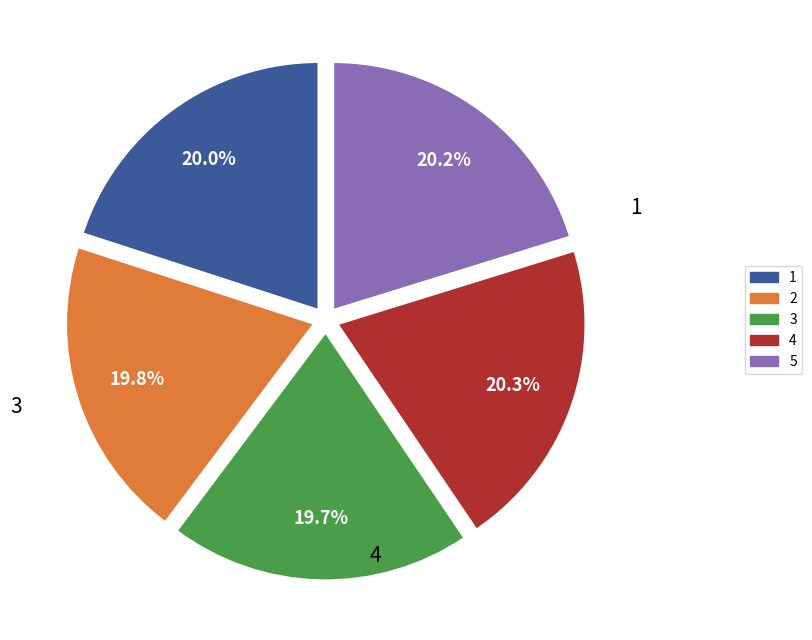

Combined, what portion of the pie is 3 and 1?

39.7%